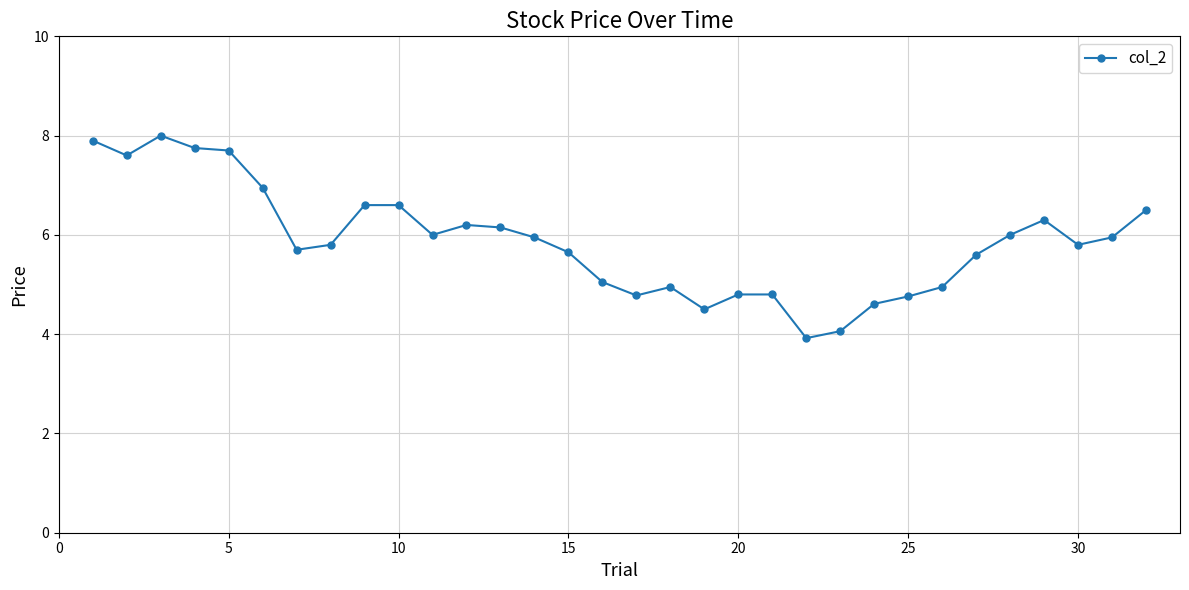

What is the value of the 17th point from the left?

4.8